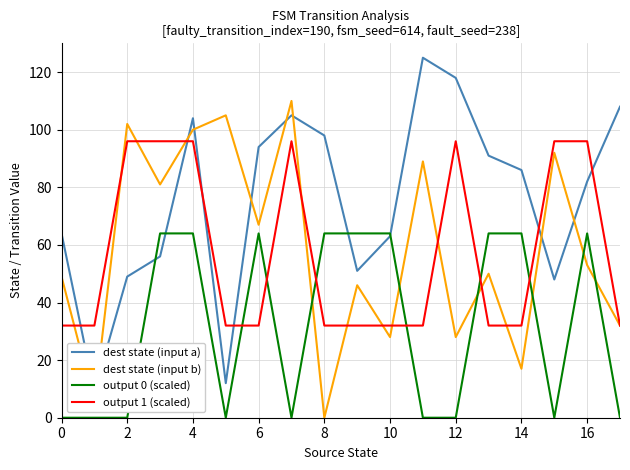

True or false: output 0 (scaled) and output 1 (scaled) cross at least once.

True